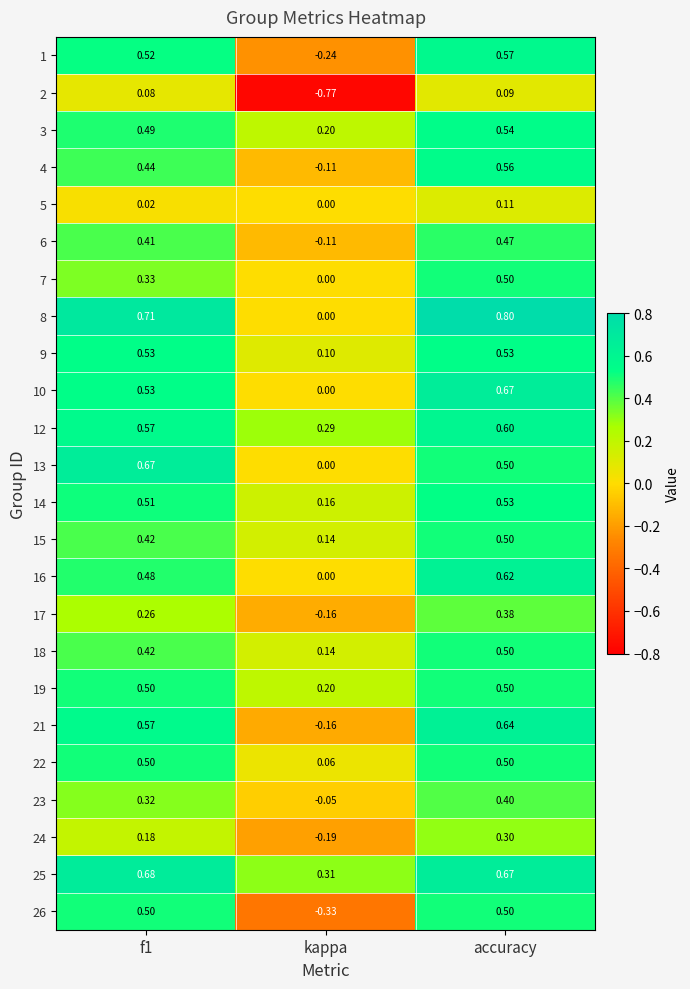

Which series has the largest total across all categories?

25